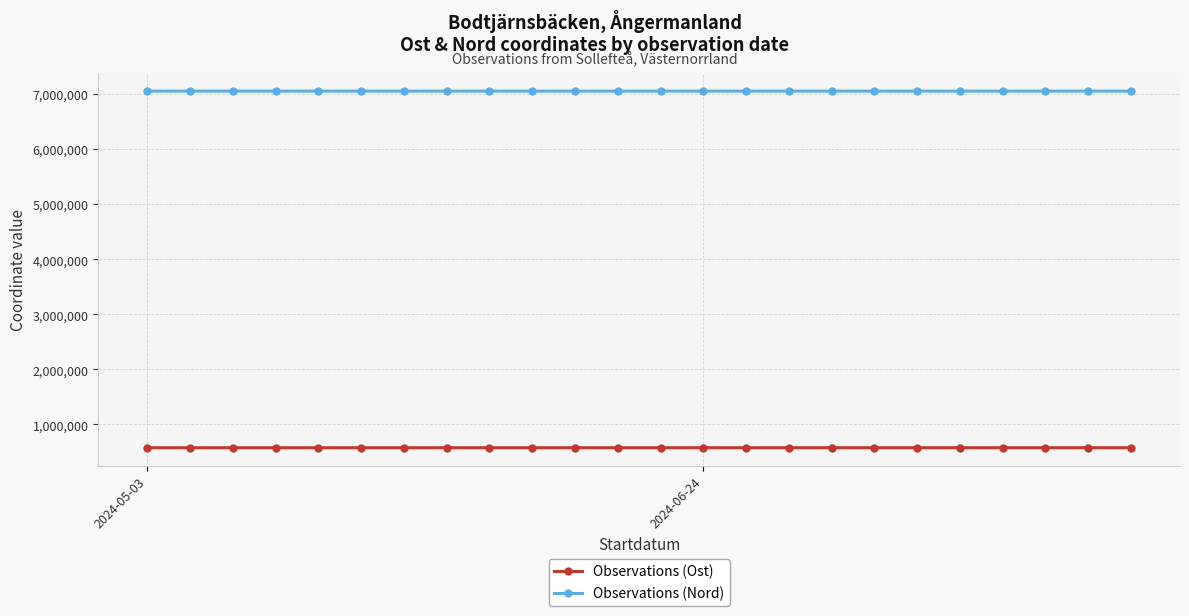

At how many categories does at least one series exceed 959023?

24